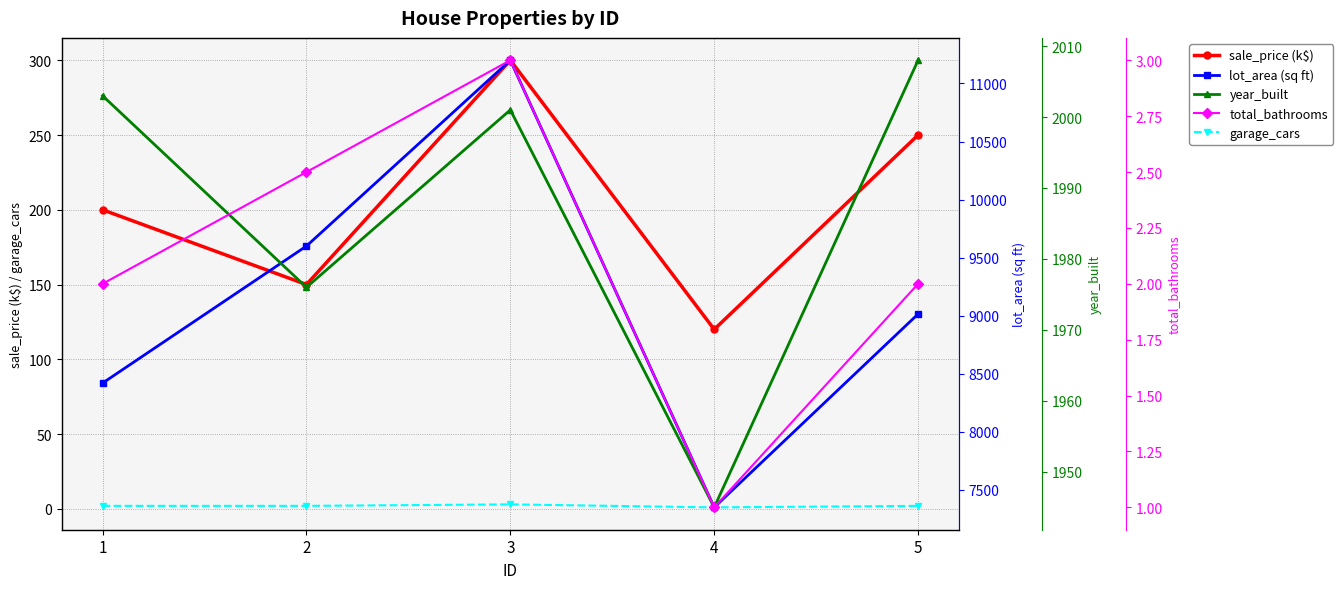

True or false: year_built and sale_price (k$) intersect in this chart.

False